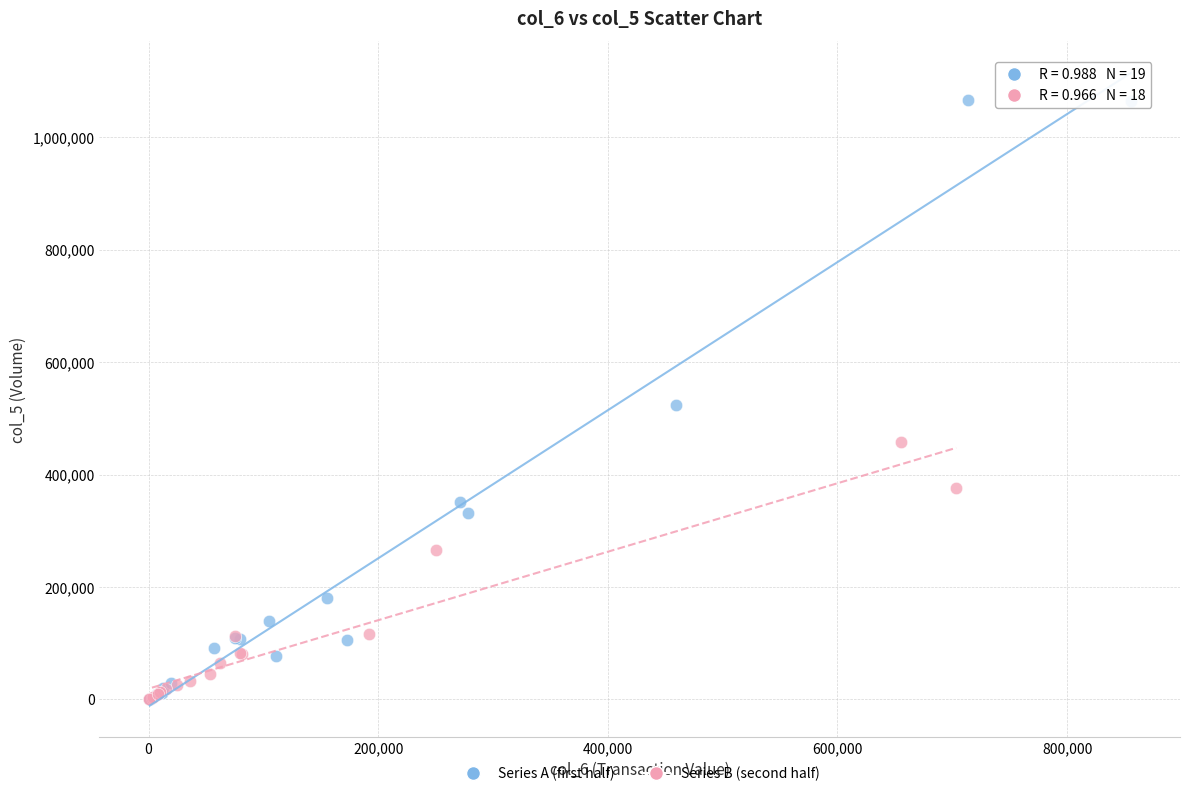

Which series contains the highest Y value?

Series A (first half)